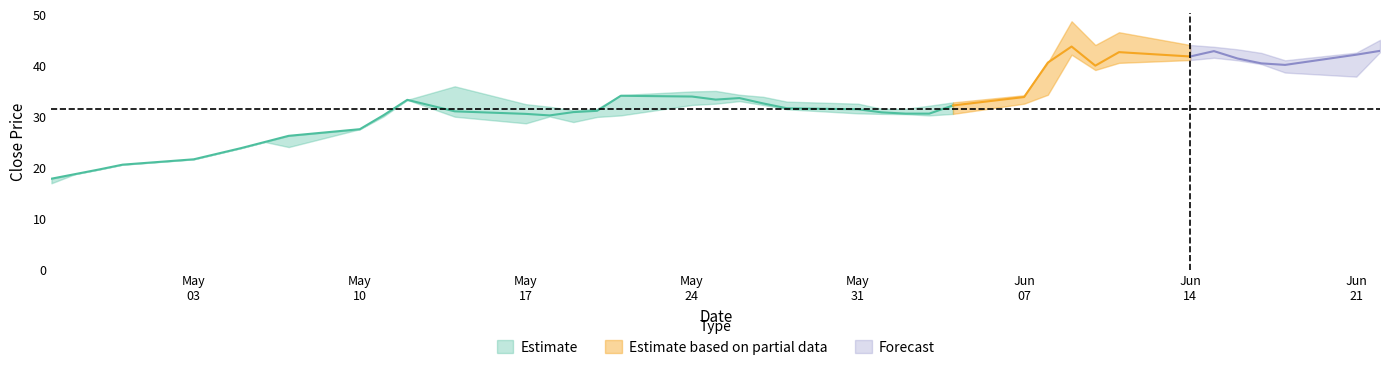

What is the difference between the maximum and second lowest values in the High series?

29.9